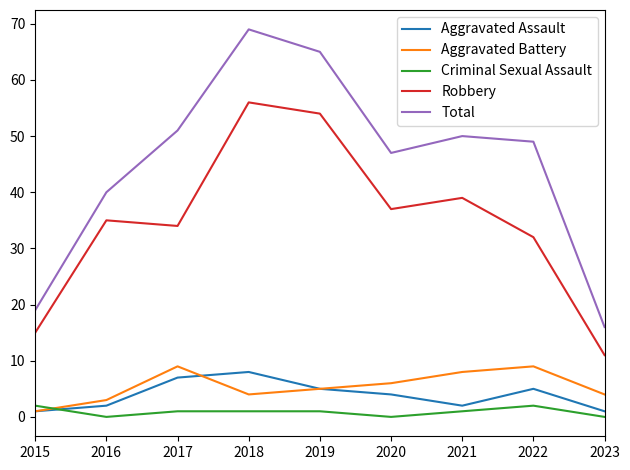

Reading left to right, list all the values displayed in this chart.

Aggravated Assault: 2015=1	2016=2	2017=7	2018=8	2019=5	2020=4	2021=2	2022=5	2023=1
Aggravated Battery: 2015=1	2016=3	2017=9	2018=4	2019=5	2020=6	2021=8	2022=9	2023=4
Criminal Sexual Assault: 2015=2	2016=0	2017=1	2018=1	2019=1	2020=0	2021=1	2022=2	2023=0
Robbery: 2015=15	2016=35	2017=34	2018=56	2019=54	2020=37	2021=39	2022=32	2023=11
Total: 2015=19	2016=40	2017=51	2018=69	2019=65	2020=47	2021=50	2022=49	2023=16